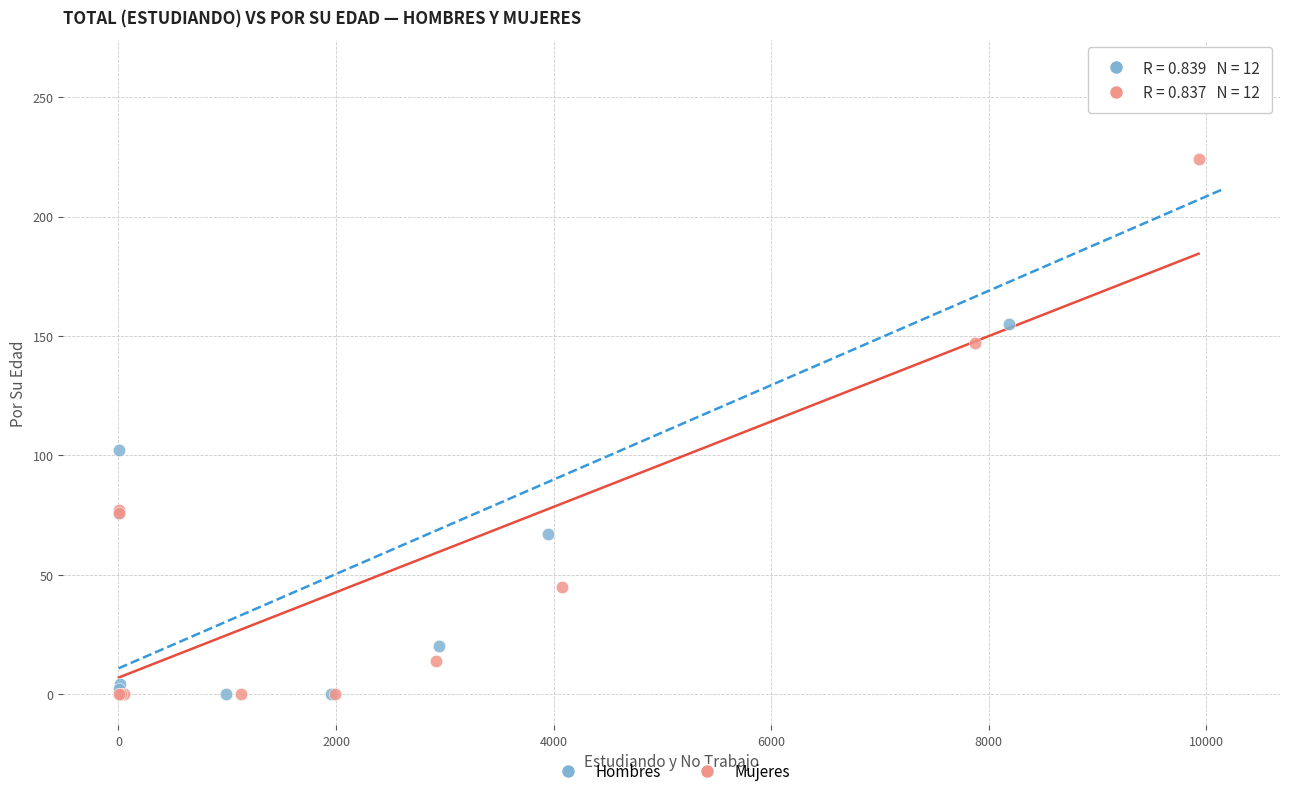

Which series has the widest spread of Y values?

Hombres